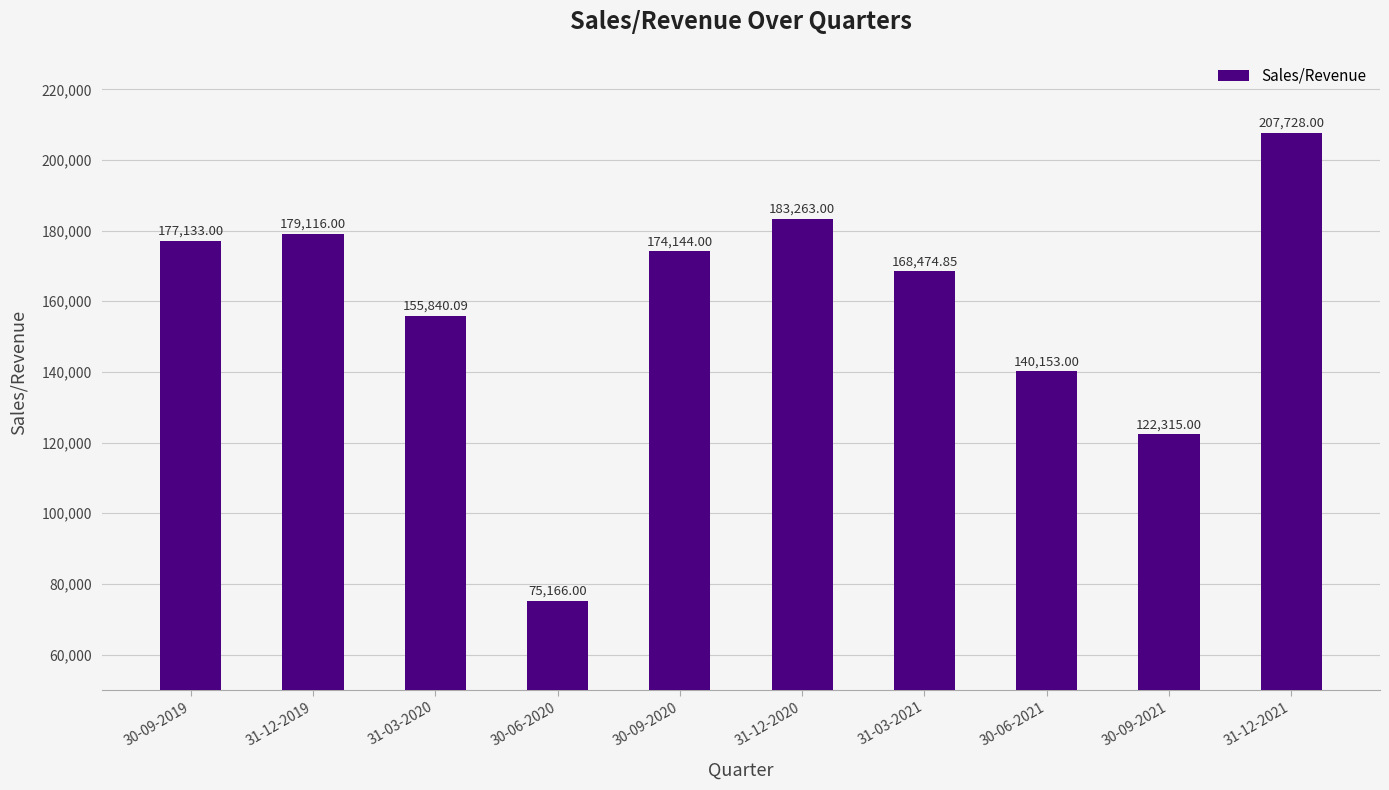

The value at 31-03-2020 is 225569.3. True or false?

False